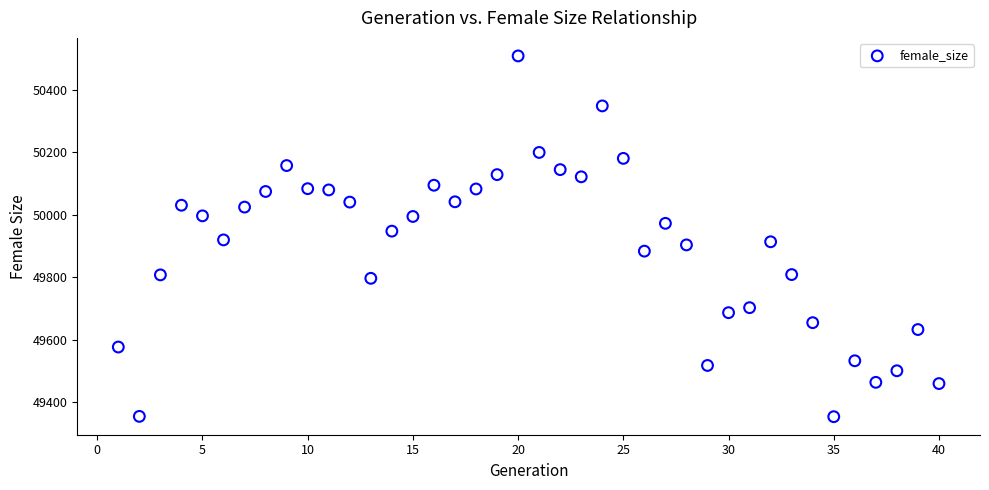

What is the range of X values (max minus min)?

39